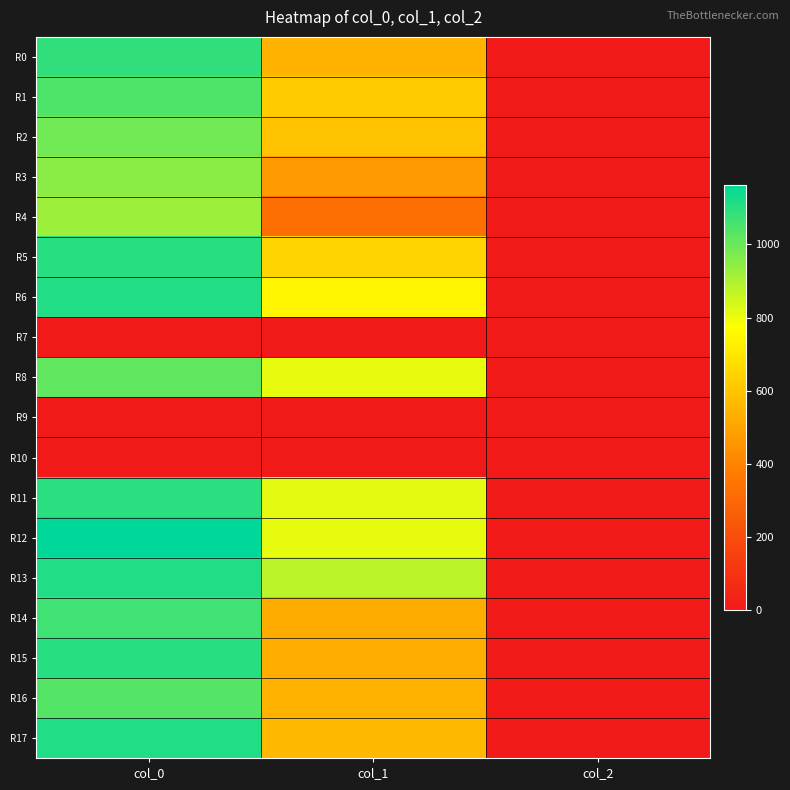

What is the maximum value shown in the chart?

1163.3